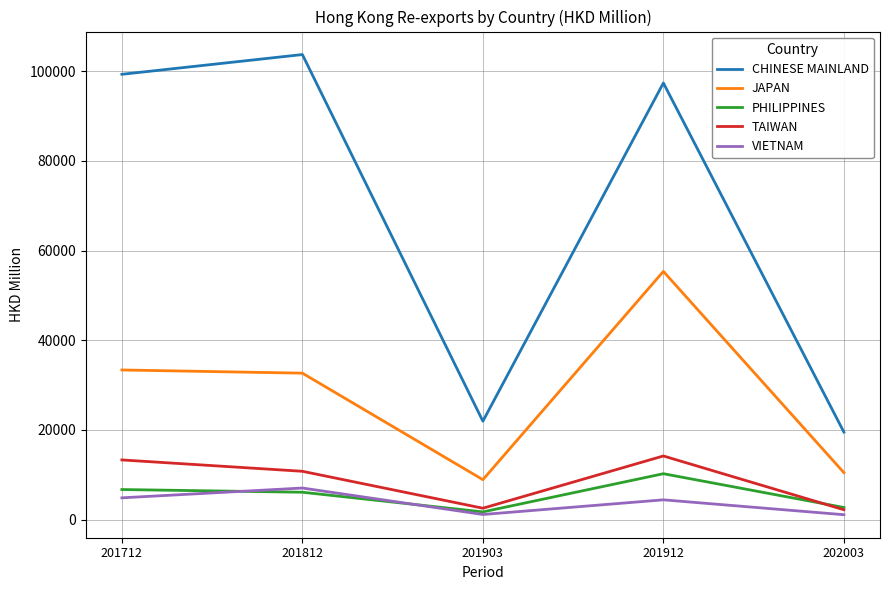

Which series has the widest spread of values?

CHINESE MAINLAND